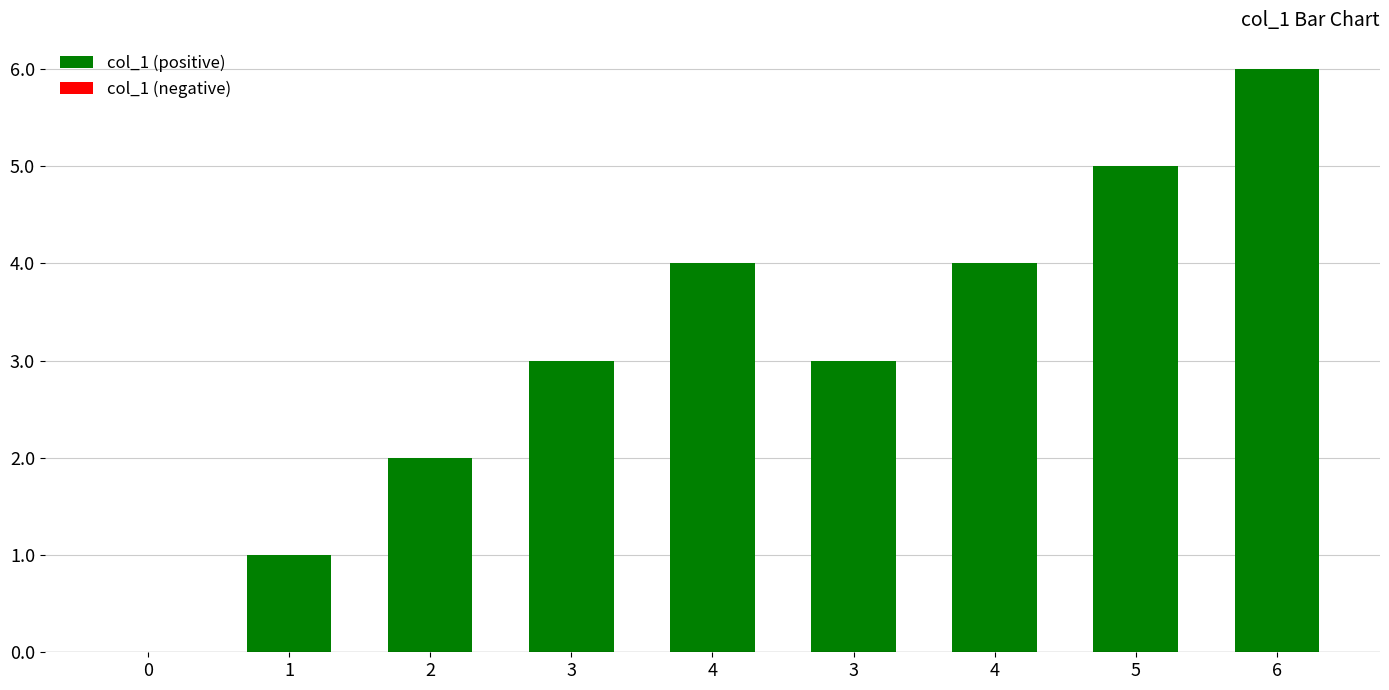

What is the label of the 1st bar from the right?

6